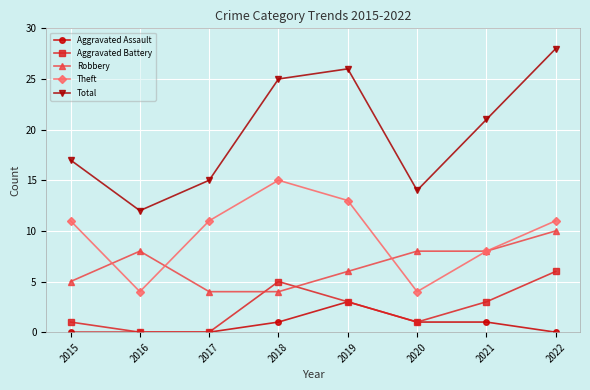

Reading right to left, what are all the values shown in this chart?

Aggravated Assault: 0	1	1	3	1	0	0	0
Aggravated Battery: 6	3	1	3	5	0	0	1
Robbery: 10	8	8	6	4	4	8	5
Theft: 11	8	4	13	15	11	4	11
Total: 28	21	14	26	25	15	12	17